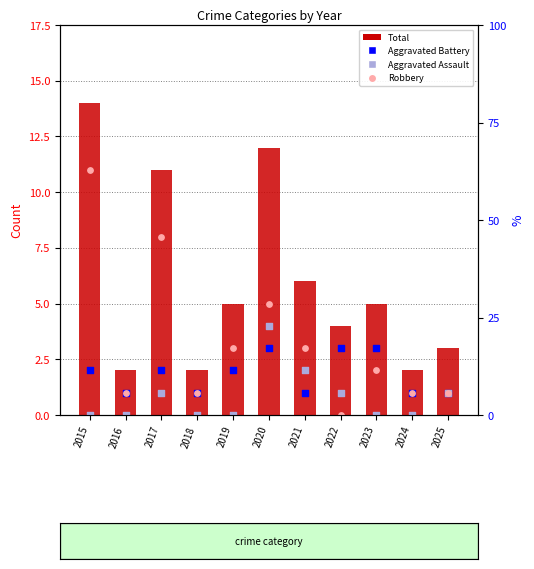

Which series contains the highest Y value?

Total